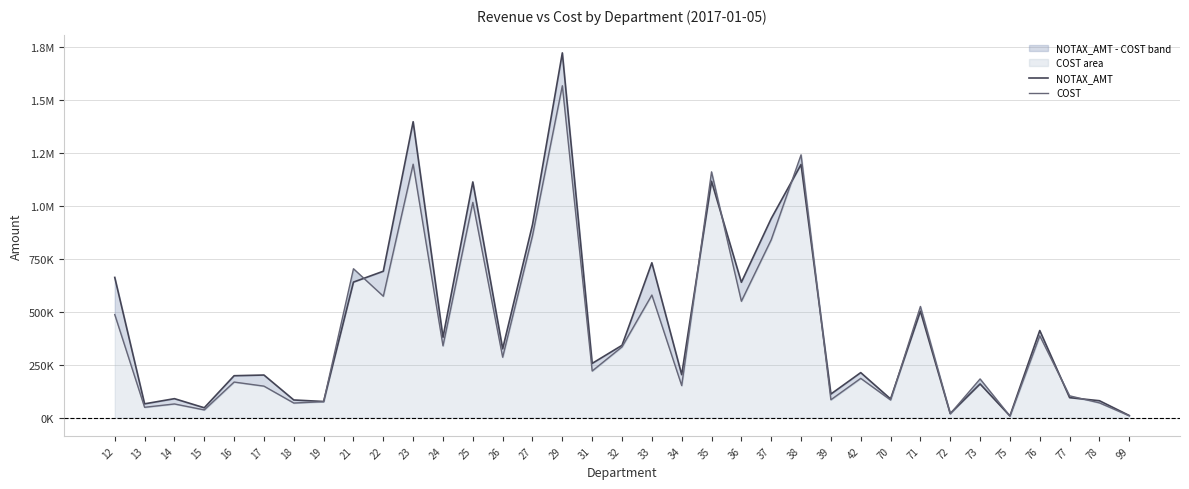

At which category is the sum across all series the highest?

29